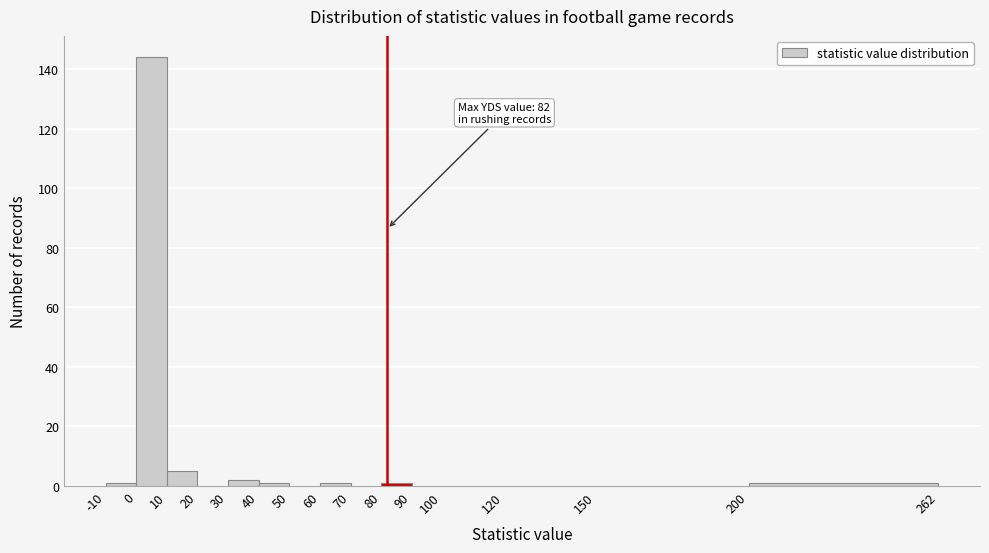

Over which range of the x-axis is the bar tallest?

0 to 10